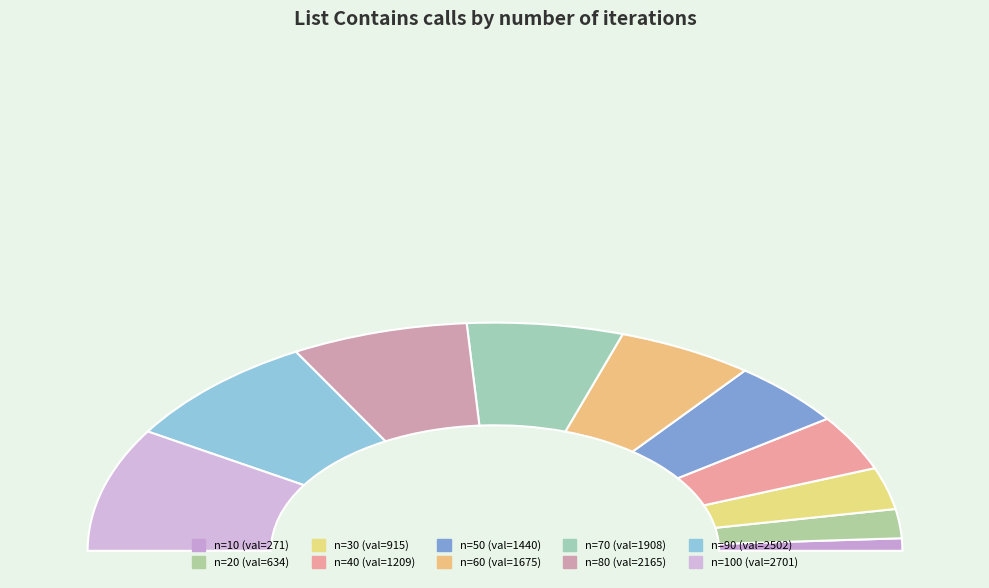

How many segments does this pie chart have?

10